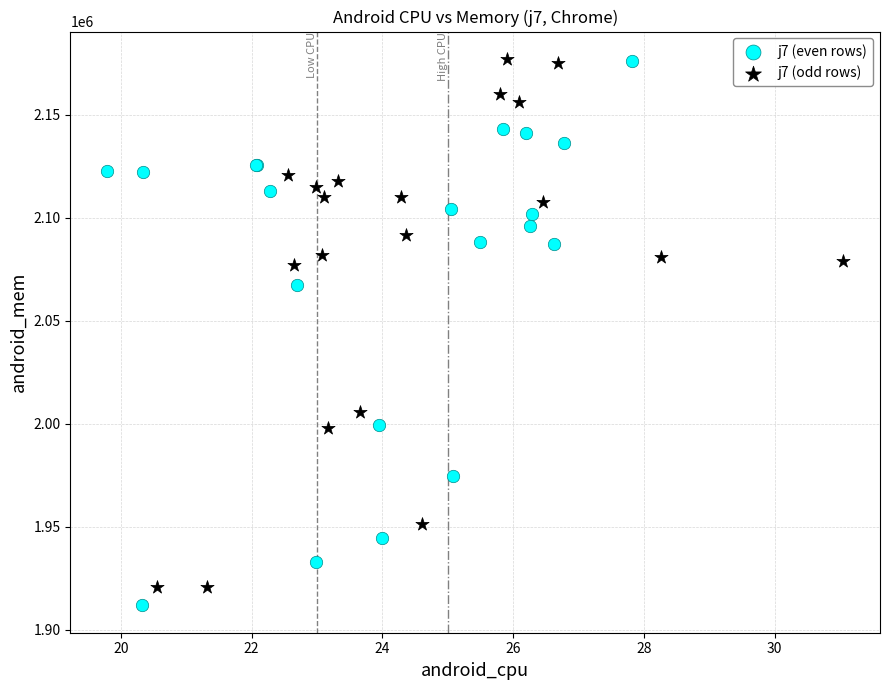

What are all the series names shown in the legend?

j7 (even rows), j7 (odd rows)